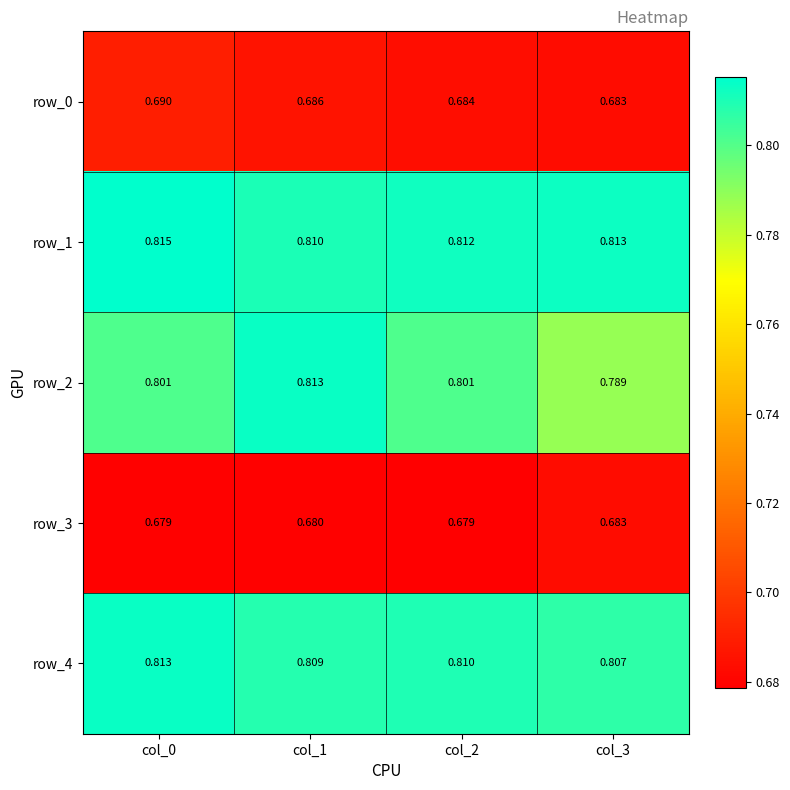

How many categories are shown in the chart?

4